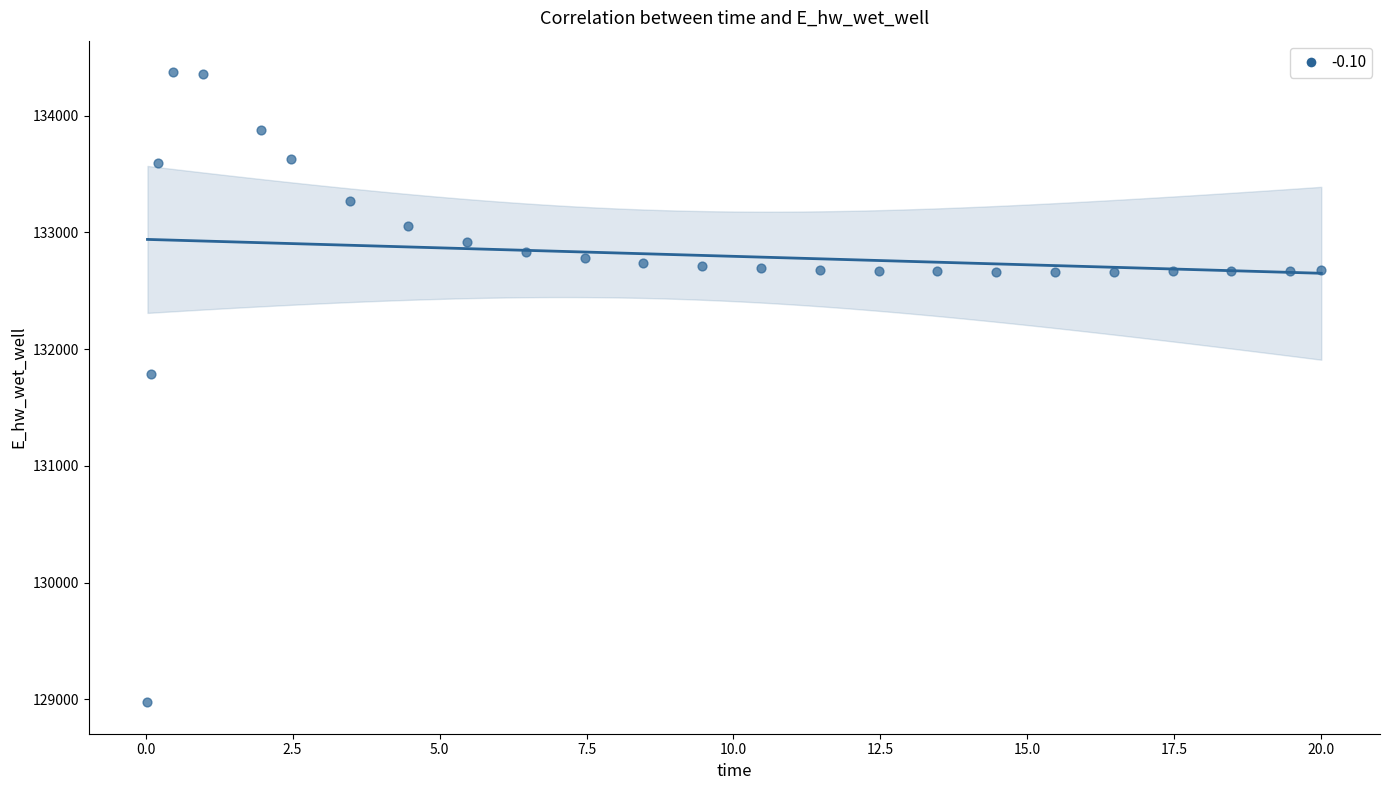

What is the range of X values (max minus min)?

20.0